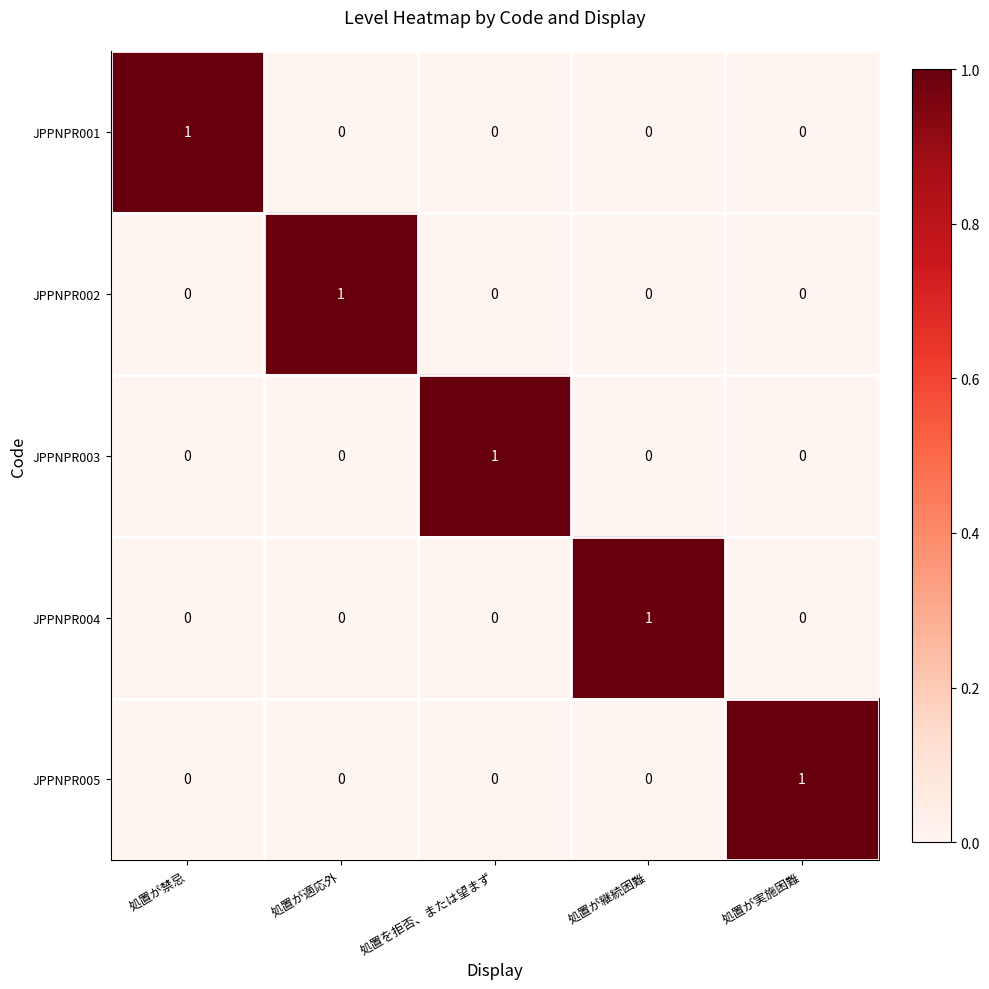

True or false: JPPNPR004 has a value of 0 at 処置を拒否、または望まず.

True